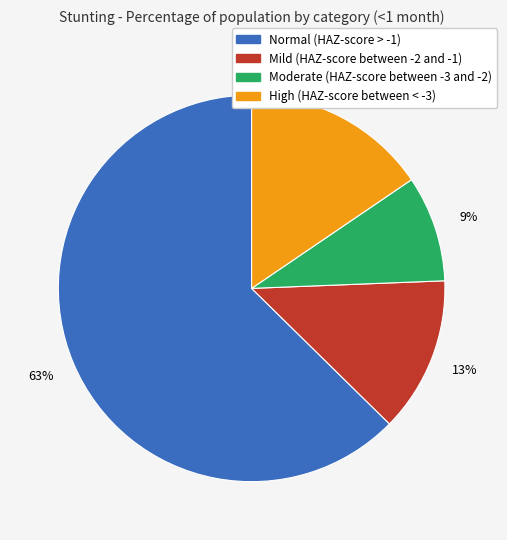

Between Moderate (HAZ-score between -3 and -2) and Normal (HAZ-score > -1), which is larger?

Normal (HAZ-score > -1)